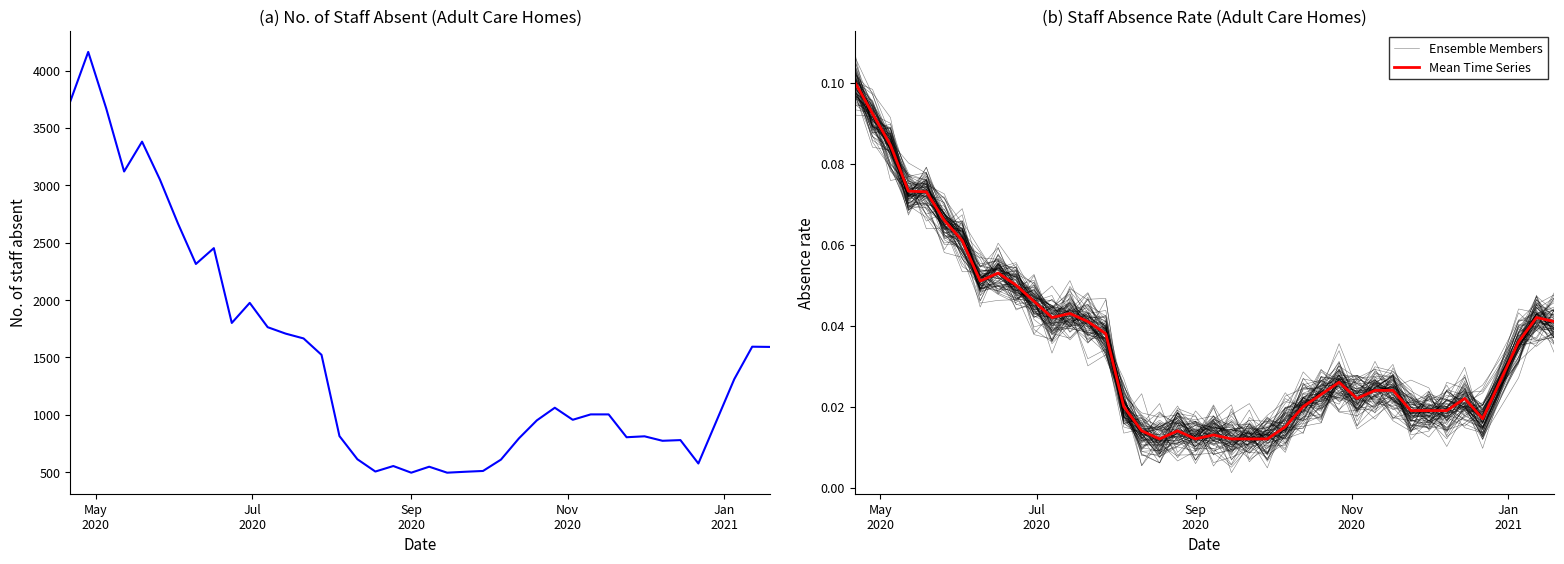

True or false: No. of staff absent and Mean Time Series cross at least once.

False